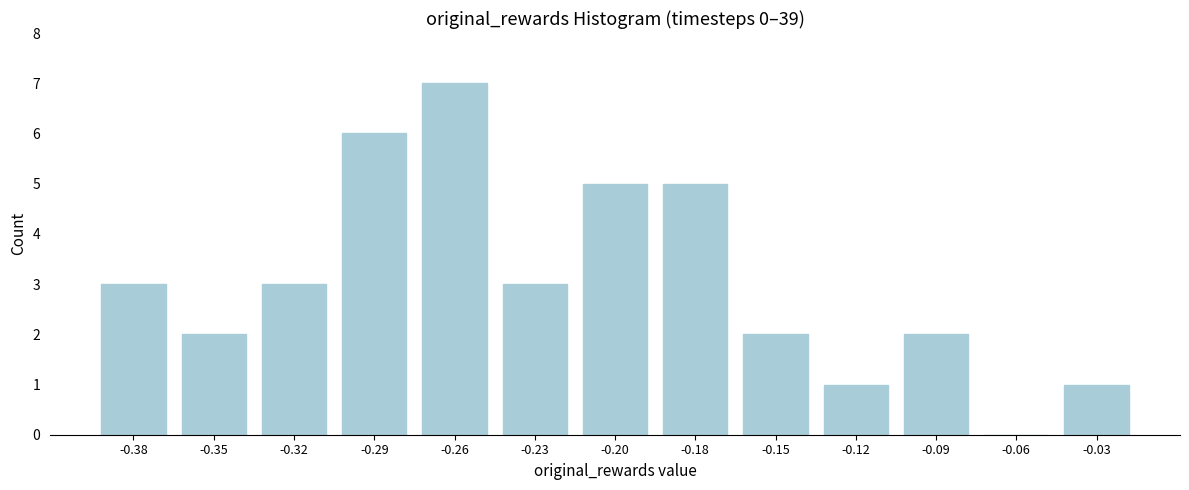

Reading left to right, transcribe all the data shown in this chart.

-0.38=3	-0.35=2	-0.32=3	-0.29=6	-0.26=7	-0.23=3	-0.20=5	-0.18=5	-0.15=2	-0.12=1	-0.09=2	-0.06=0	-0.03=1